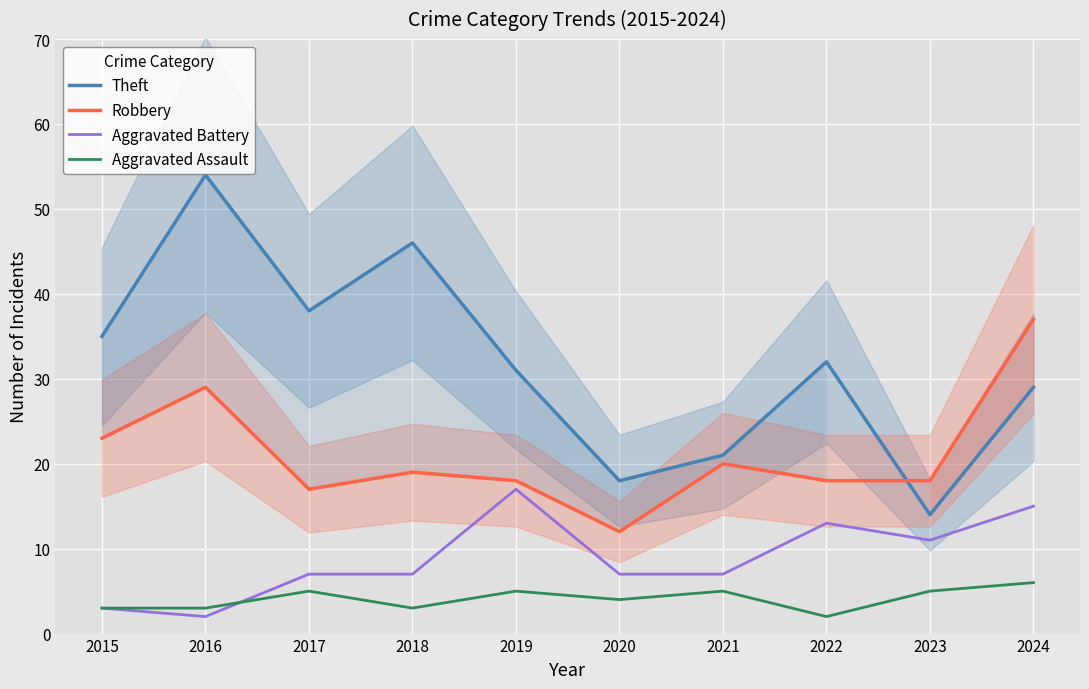

What is the value of the Aggravated Assault point at the 3rd from the left?

5